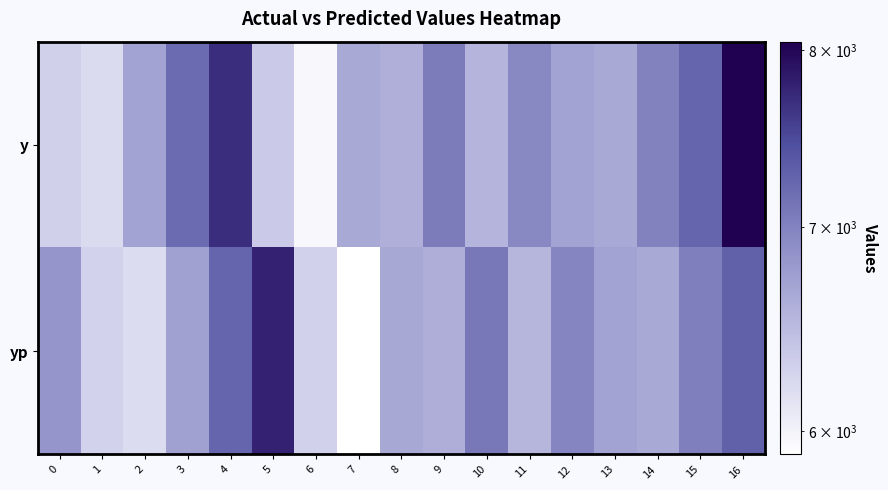

What is the difference between the highest and lowest values at 7?

755.6